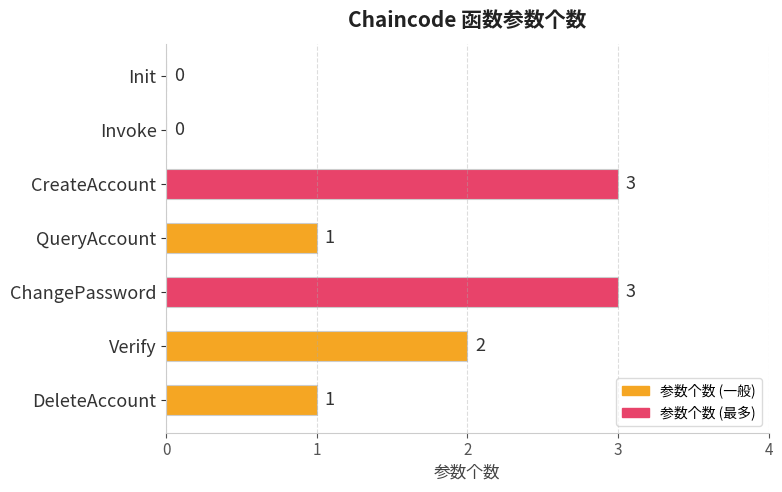

The value at Init is 0. True or false?

True